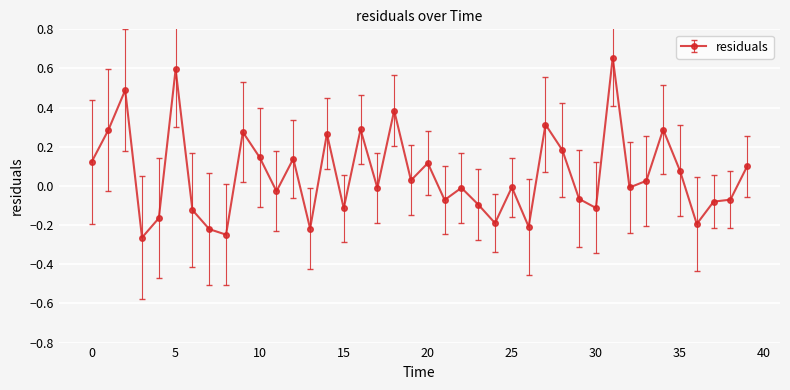

What is the difference between the maximum and minimum values?

0.9